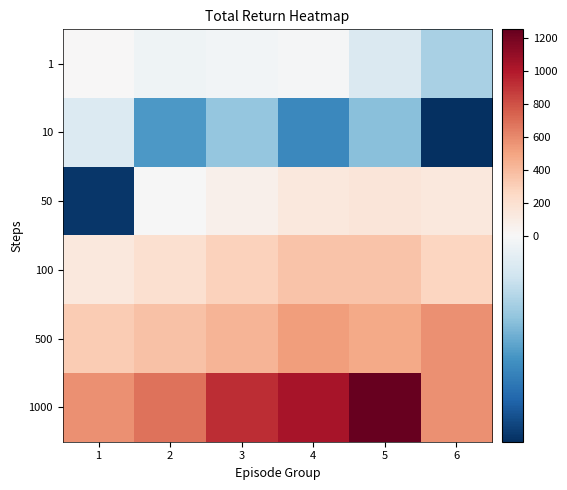

Reading left to right, list all the values displayed in this chart.

1: 1=5.5	2=-2.5	3=-1.7	4=-0.5	5=-8.5	6=-19.3
10: 1=-8.0	2=-34.1	3=-22.9	4=-38.0	5=-24.5	6=-59.0
50: 1=-57.2	2=-0.3	3=65.2	4=130.8	5=150.1	6=129.8
100: 1=129.8	2=196.6	3=290.3	4=354.1	5=356.4	6=266.8
500: 1=313.5	2=363.2	3=425.8	4=521.5	5=473.9	6=573.2
1000: 1=573.2	2=679.1	3=925.9	4=1027.4	5=1251.0	6=573.2